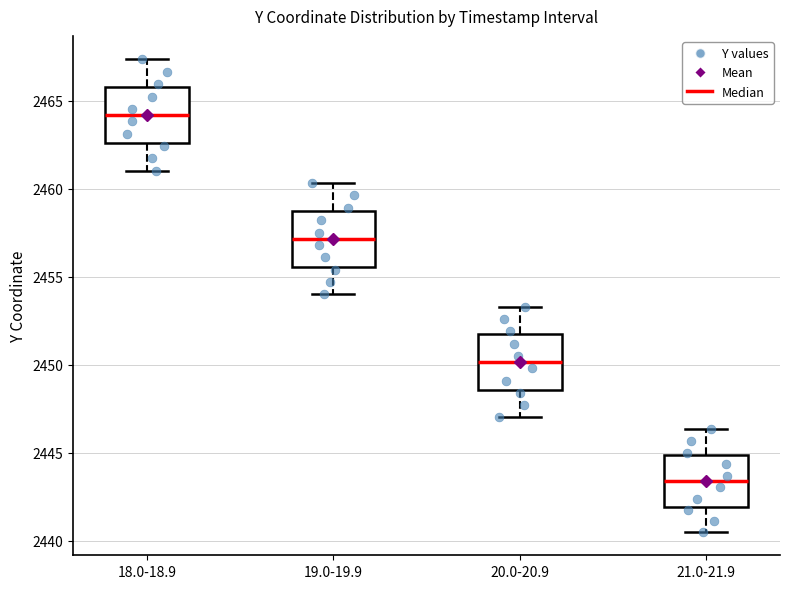

Which box has the lowest median line?

21.0-21.9